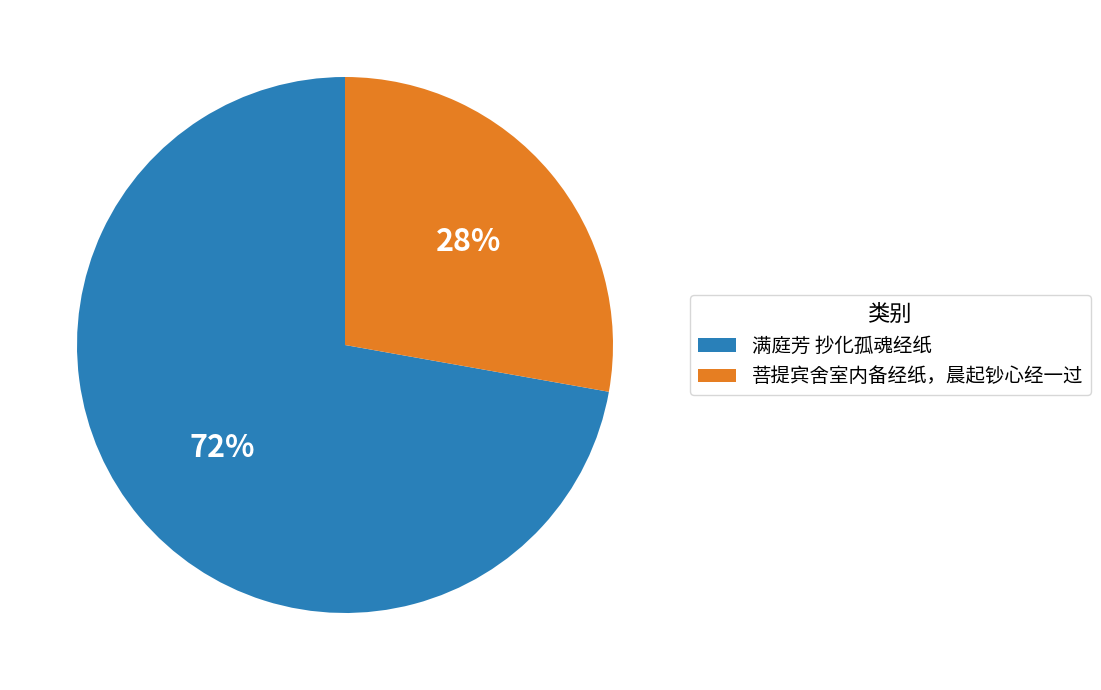

What is the ratio of the value at 满庭芳 抄化孤魂经纸 to the value at 菩提宾舍室内备经纸，晨起钞心经一过?

2.6